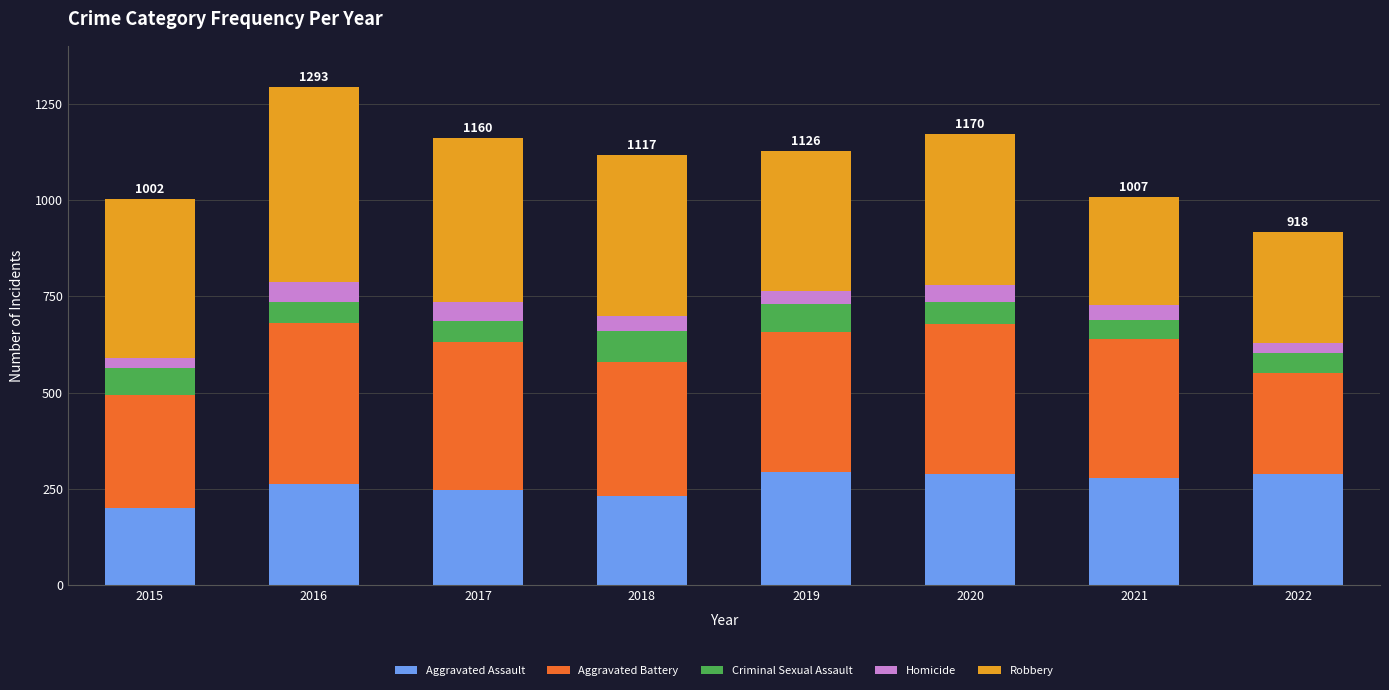

The value of Aggravated Assault at 2018 is 231. True or false?

True